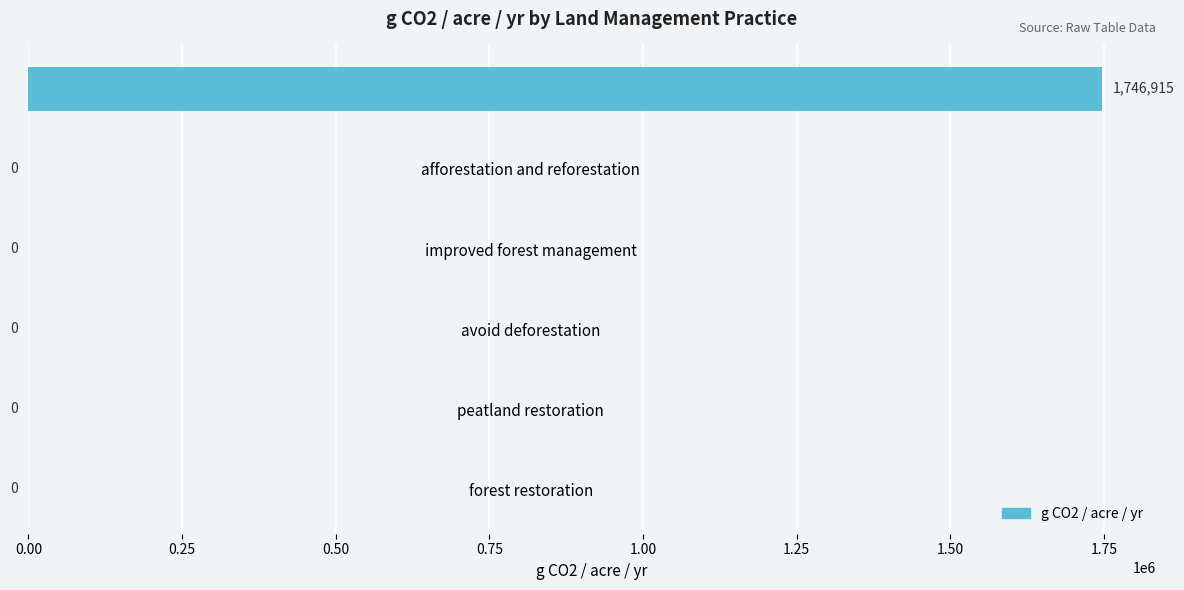

Are the bars horizontal?

Yes